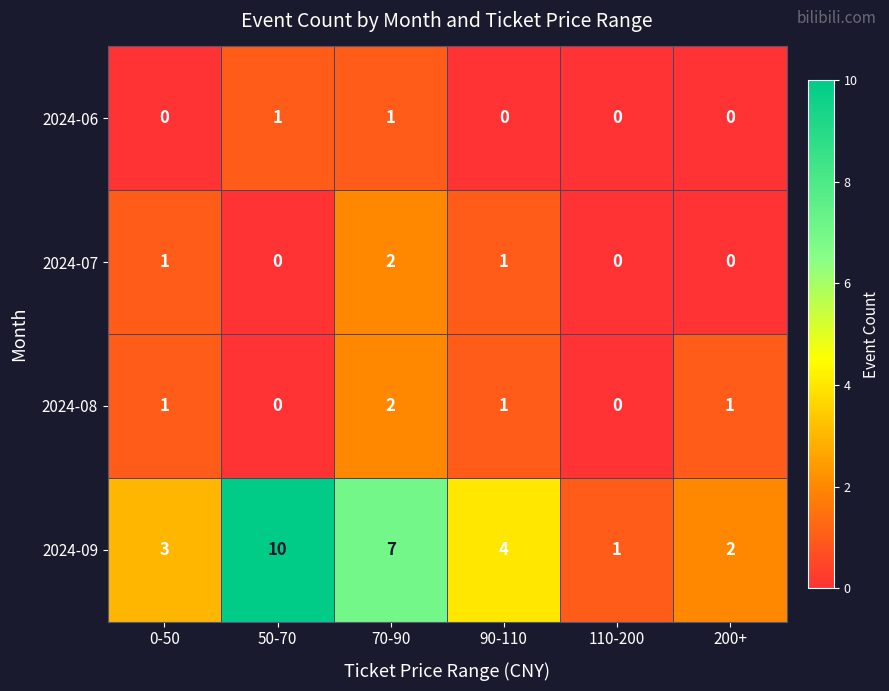

Reading left to right, transcribe all the data shown in this chart.

2024-06: 0-50=0	50-70=1	70-90=1	90-110=0	110-200=0	200+=0
2024-07: 0-50=1	50-70=0	70-90=2	90-110=1	110-200=0	200+=0
2024-08: 0-50=1	50-70=0	70-90=2	90-110=1	110-200=0	200+=1
2024-09: 0-50=3	50-70=10	70-90=7	90-110=4	110-200=1	200+=2